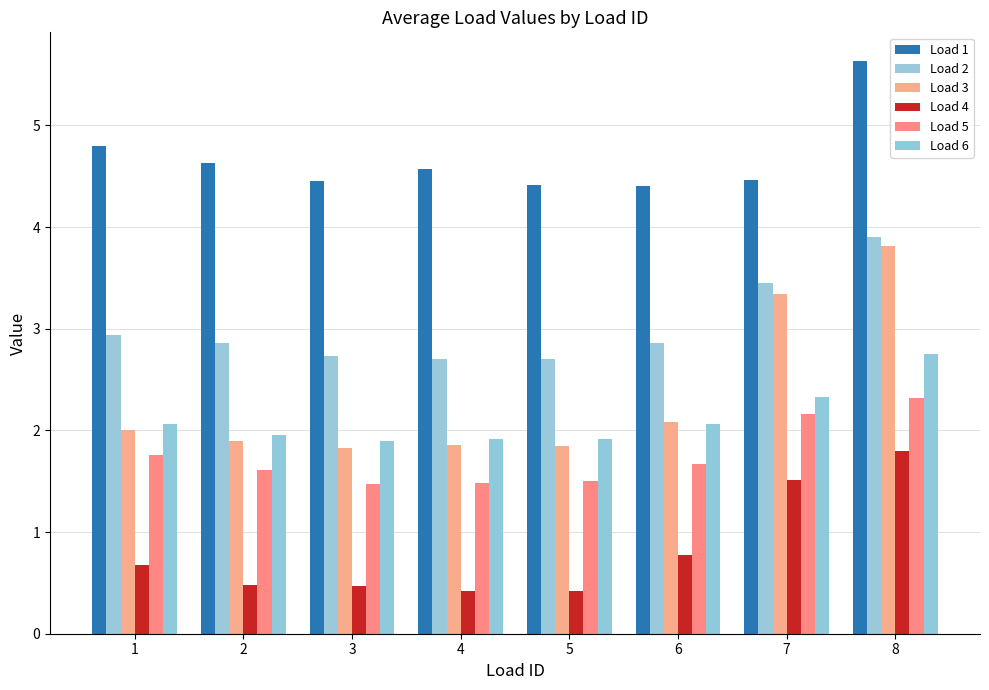

Reading left to right, list all the values displayed in this chart.

Load 1: 4.8	4.6	4.5	4.6	4.4	4.4	4.5	5.6
Load 2: 2.9	2.9	2.7	2.7	2.7	2.9	3.4	3.9
Load 3: 2.0	1.9	1.8	1.9	1.8	2.1	3.3	3.8
Load 4: 0.7	0.5	0.5	0.4	0.4	0.8	1.5	1.8
Load 5: 1.8	1.6	1.5	1.5	1.5	1.7	2.2	2.3
Load 6: 2.1	2.0	1.9	1.9	1.9	2.1	2.3	2.8